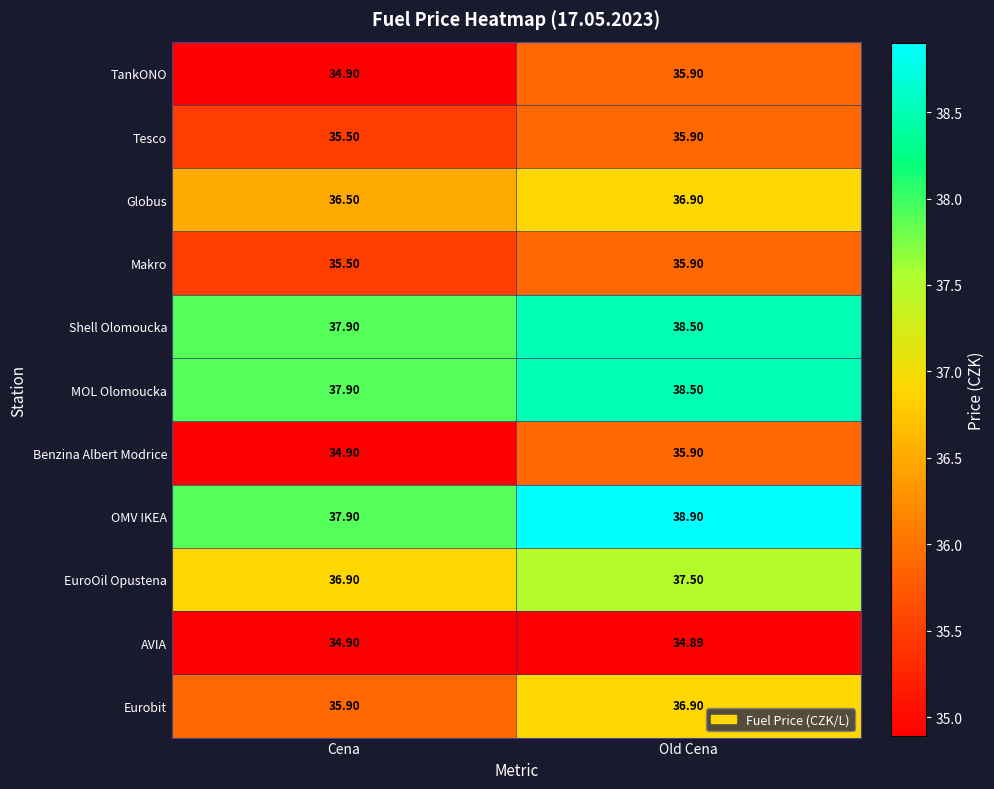

Which label corresponds to the largest value in the chart?

Old Cena